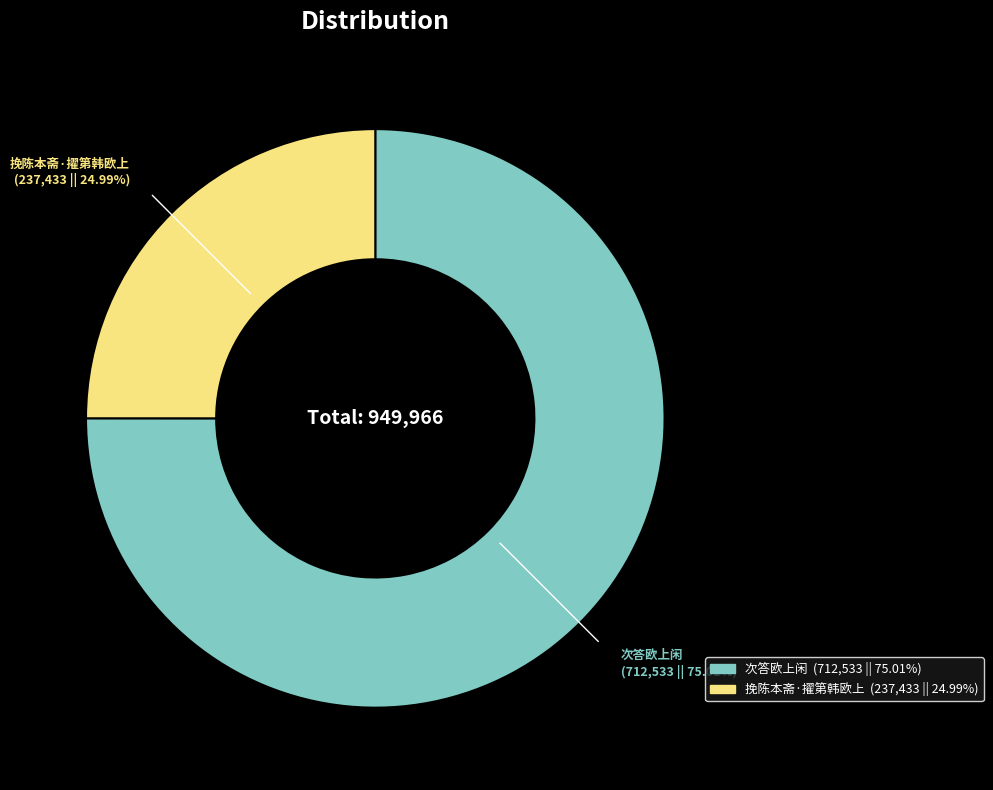

Approximately how many times larger is the value at 次答欧上闲 compared to 挽陈本斋·擢第韩欧上?

3.0